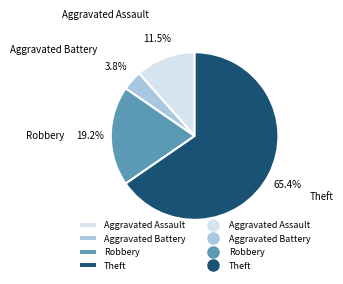

Do Theft and Robbery together represent more than half of the pie?

Yes